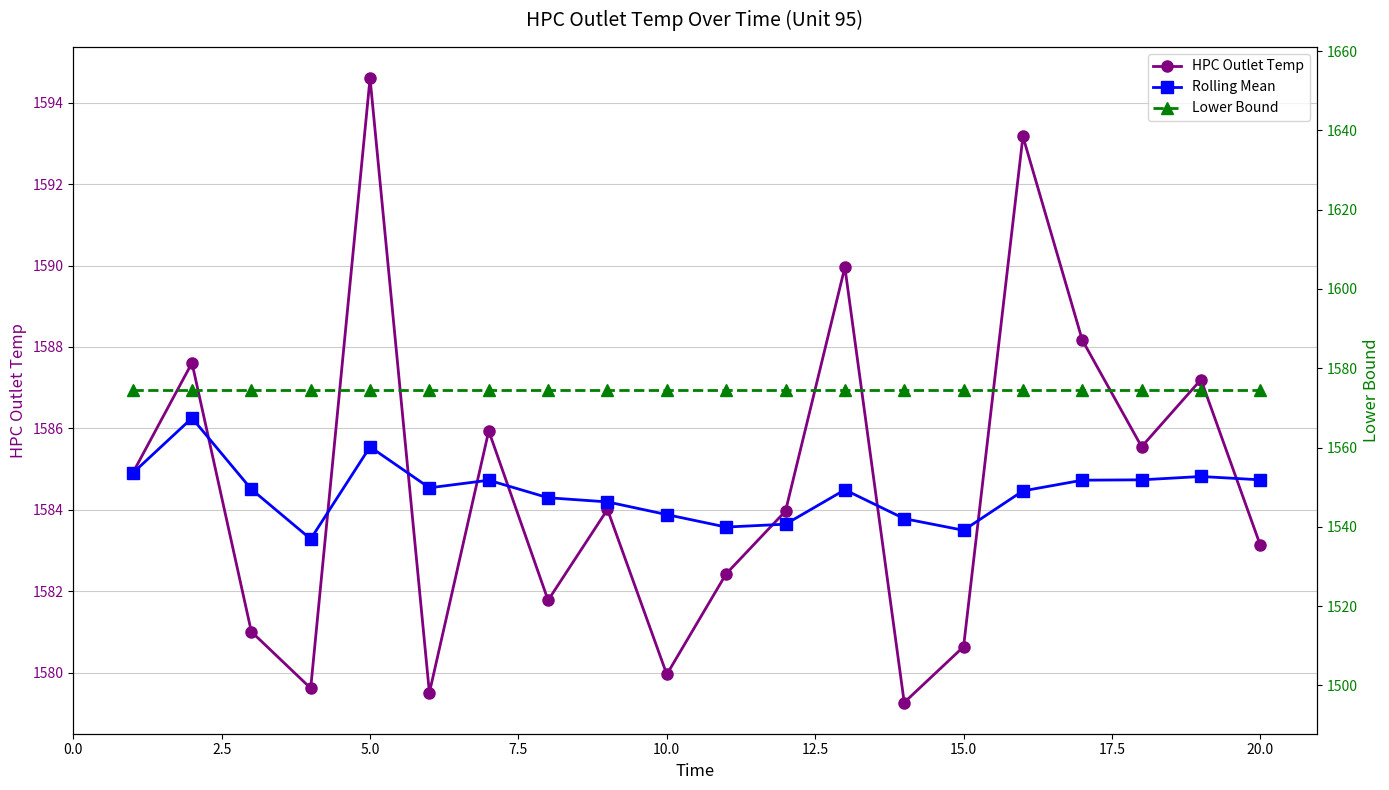

The HPC Outlet Temp series shows 1103.0 at 12. True or false?

False